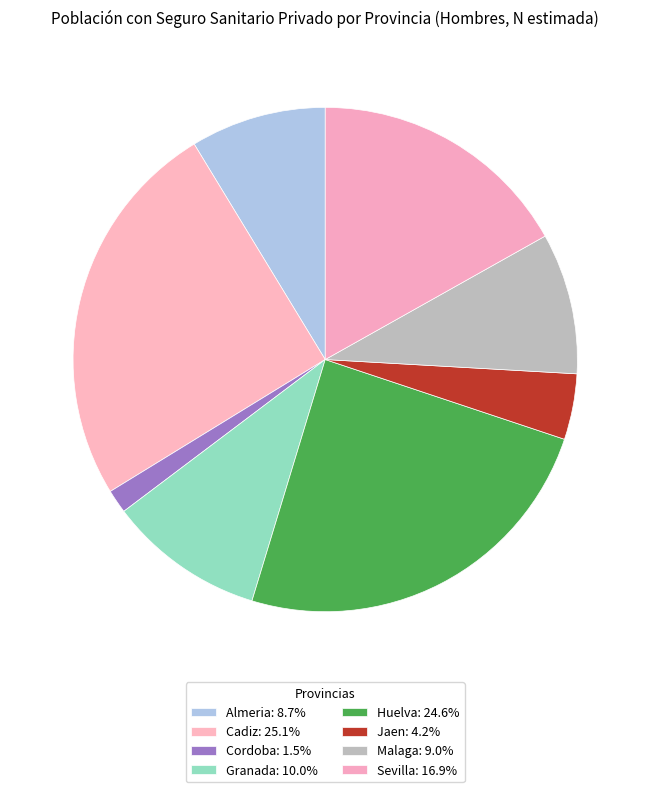

What is the largest slice in the pie chart?

Cadiz